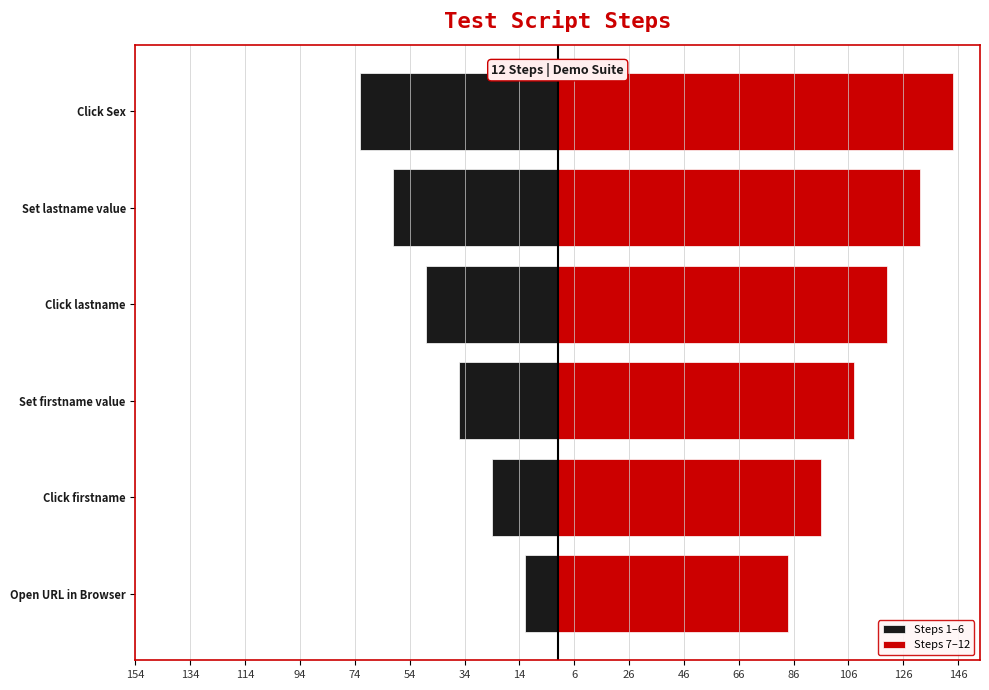

True or false: Steps 7–12 has a value of 151 at Open URL in Browser.

False